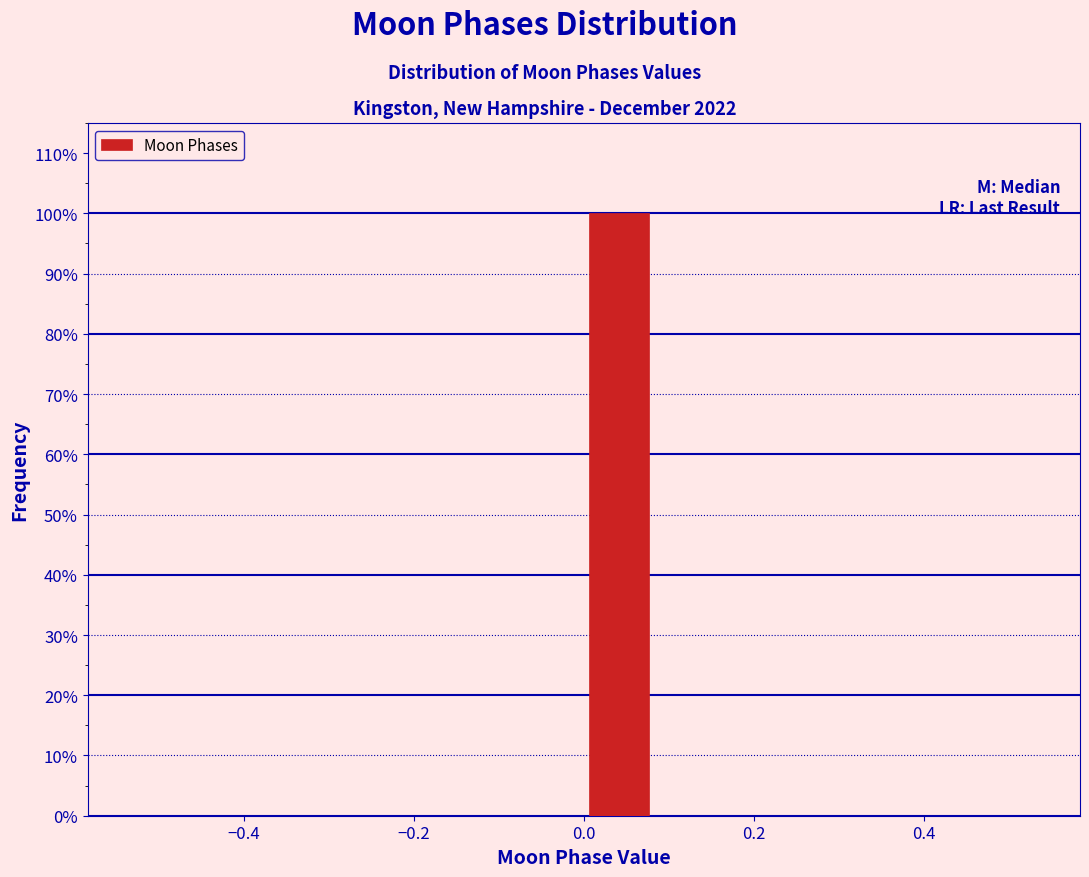

What is the height of the bar covering 0.00 to 0.08 on the x-axis? Neither the bar edges nor the heights are printed on the chart, so give them approximately, as read against the axes.

100